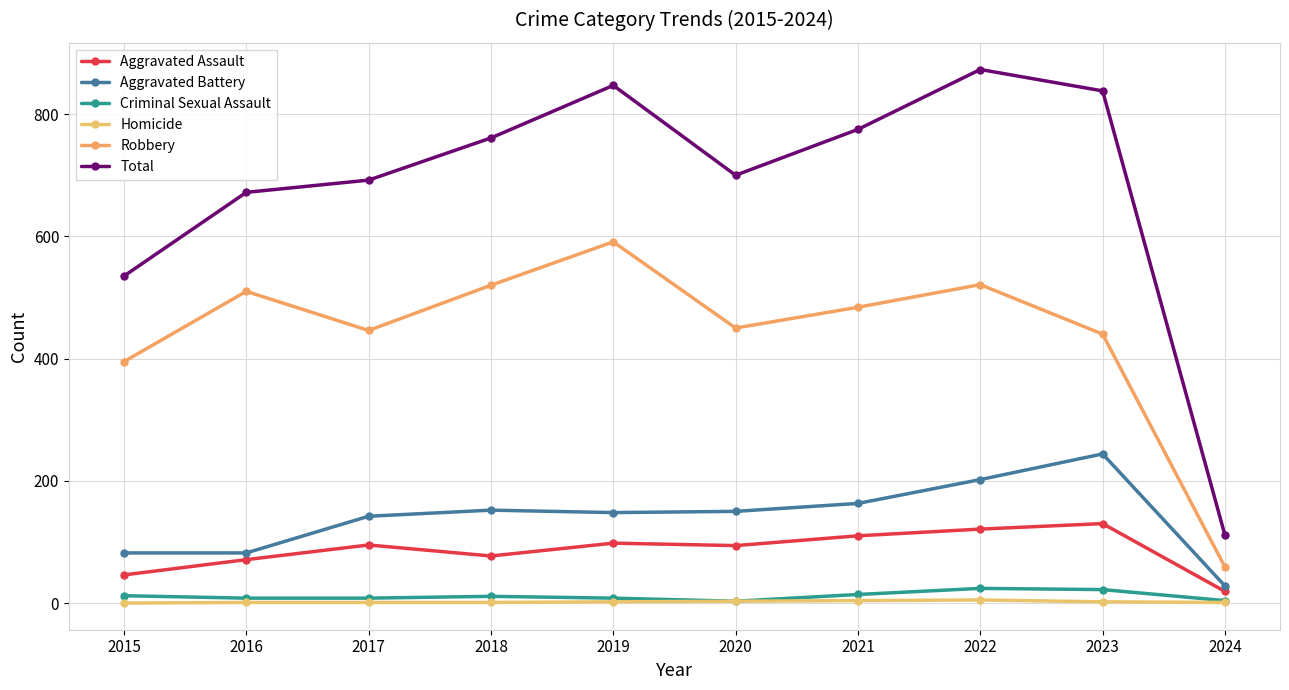

What are all the series names shown in the legend?

Aggravated Assault, Aggravated Battery, Criminal Sexual Assault, Homicide, Robbery, Total